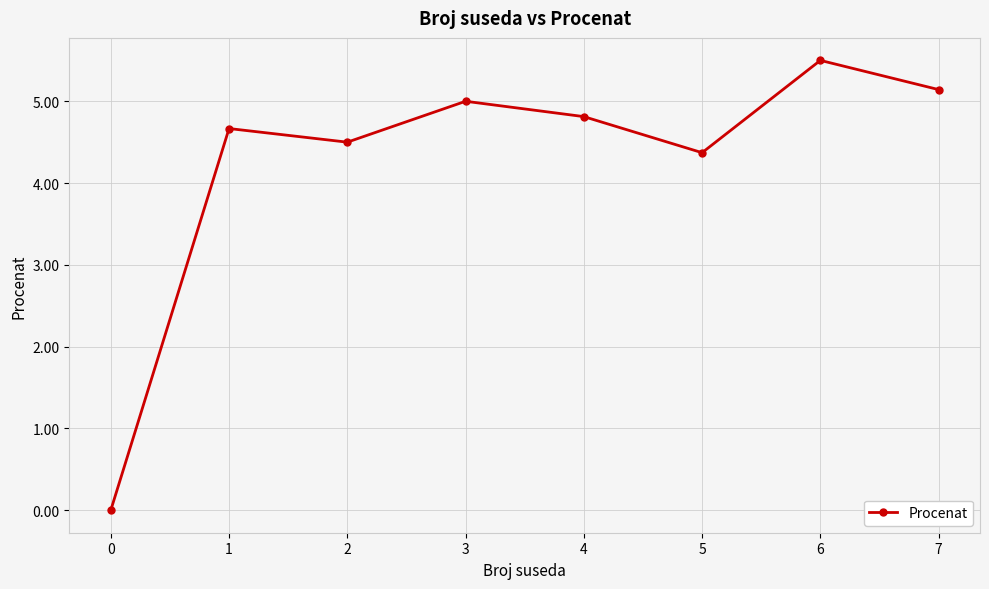

List the labels in order of value, smallest first.

0, 5, 2, 1, 4, 3, 7, 6